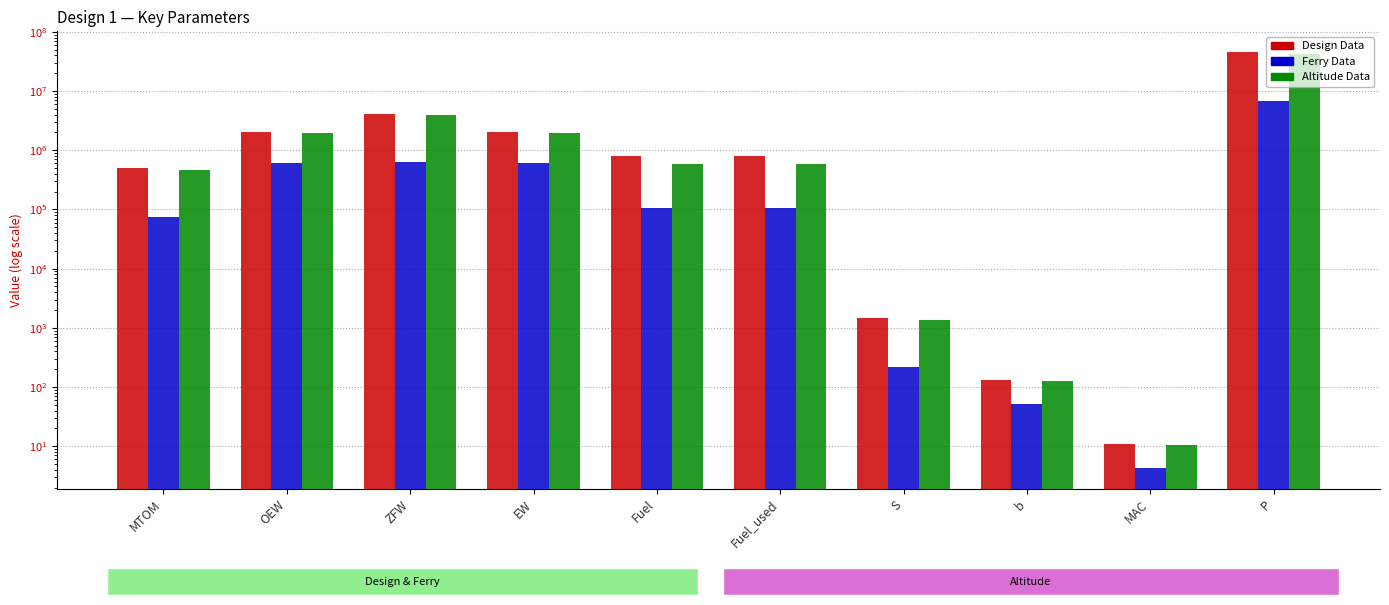

What is the value of the Design Data bar at the 10th from the left?

45403062.6